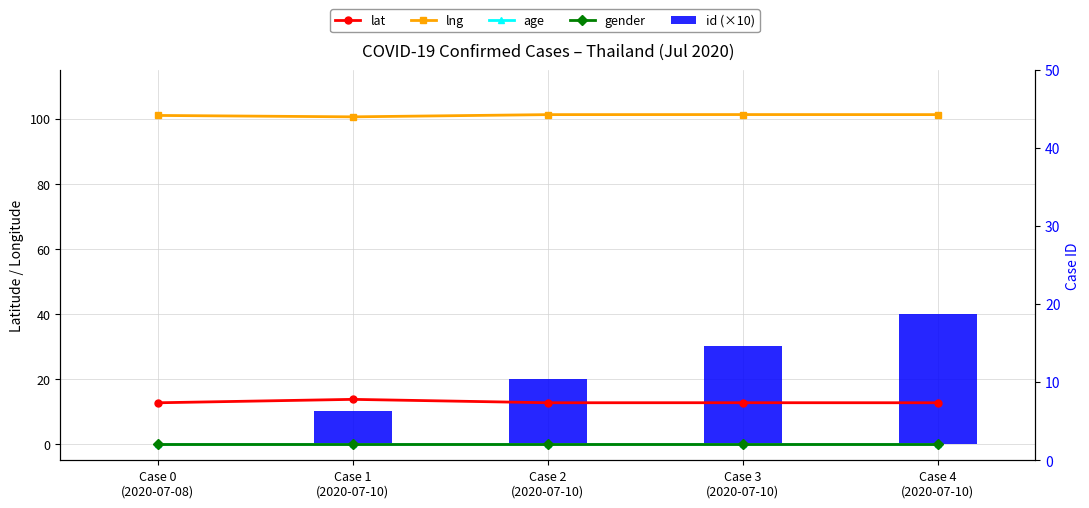

What is the spread (max minus min) of values at Case 0
(2020-07-08)?

101.0